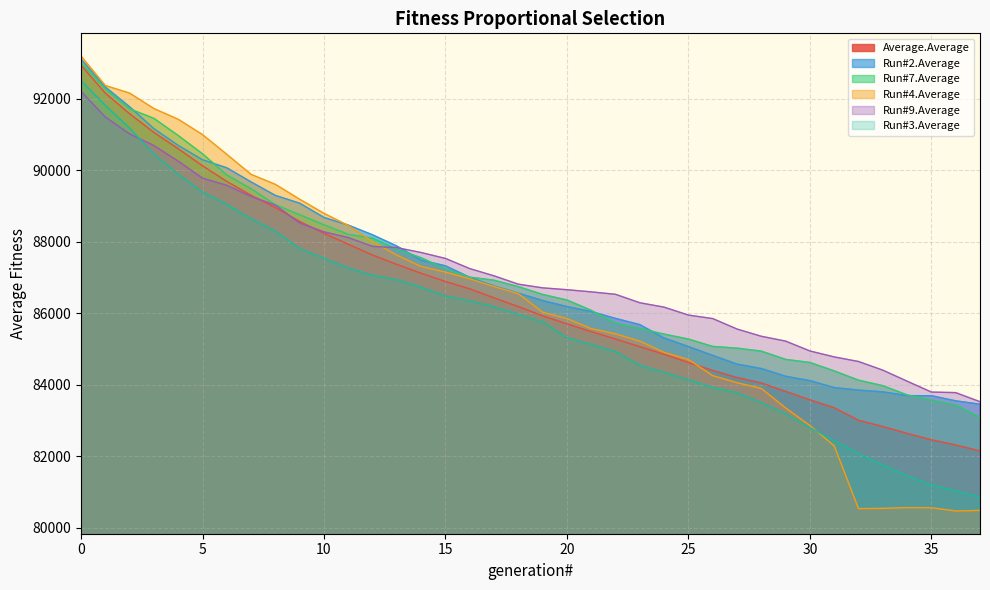

What is the value of the Run#2.Average point at the 6th from the left?

90297.2